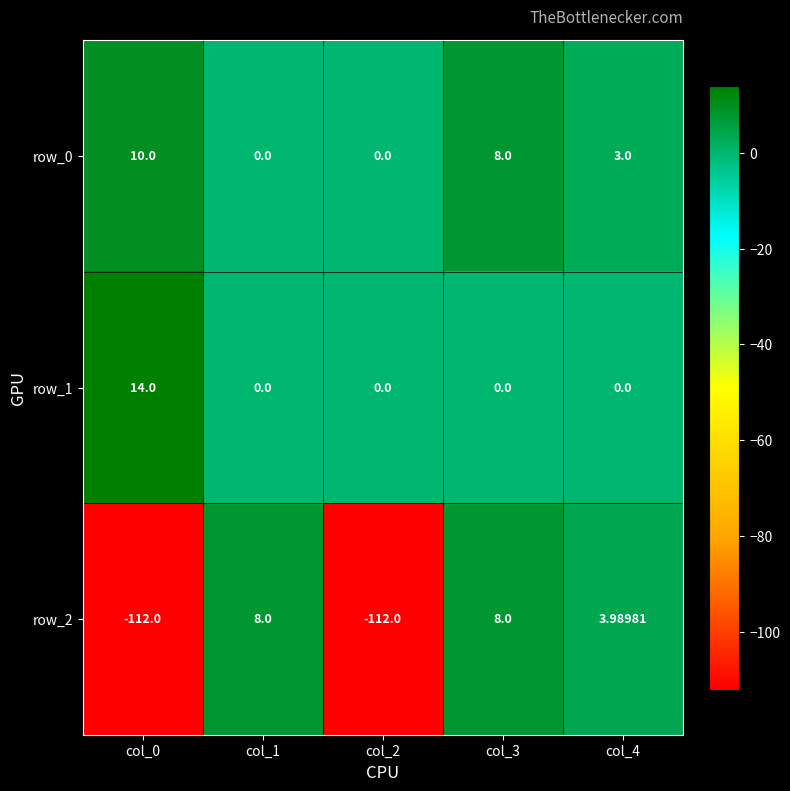

How many data points in row_1 are above 0?

1